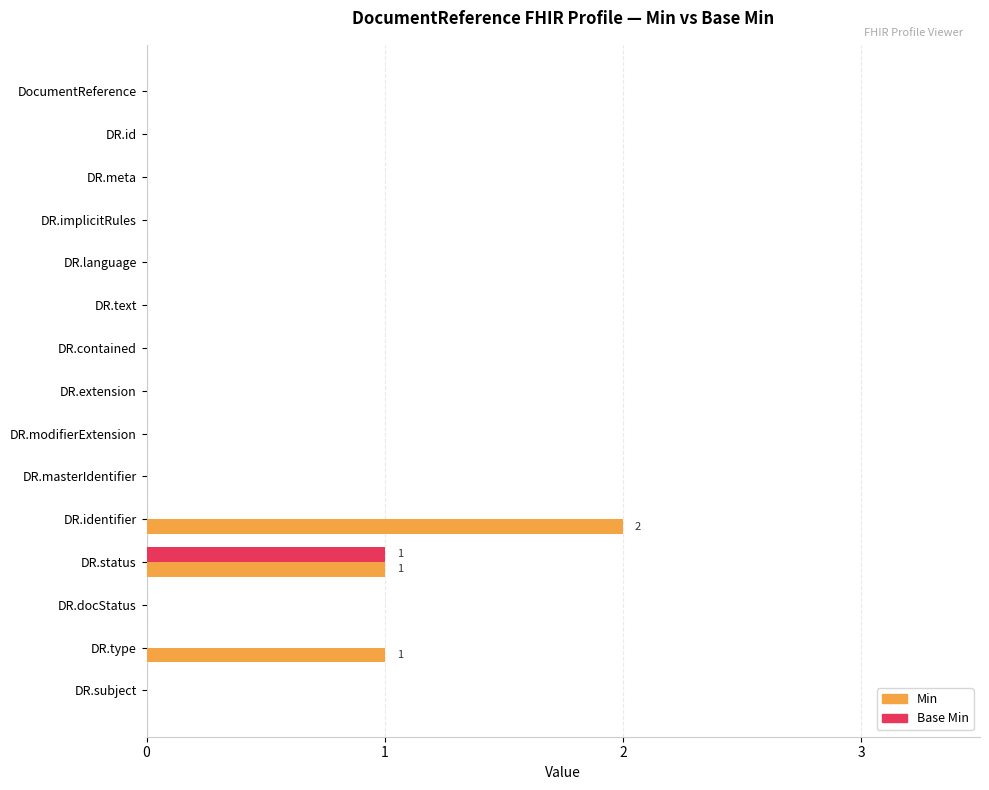

Which series has the largest total across all categories?

Min